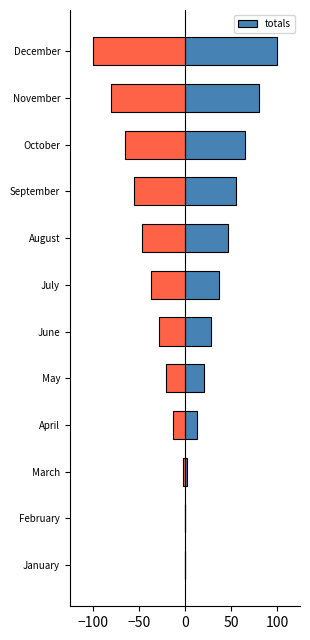

What is the difference between the values at −50 and 5?

27.7